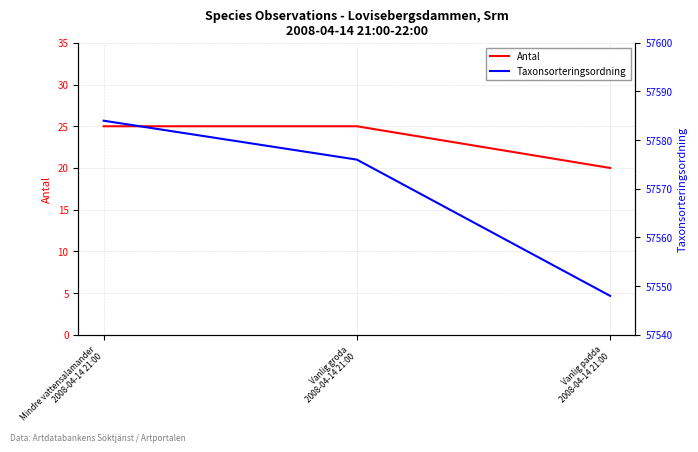

Count the Taxonsorteringsordning values in the range 57548 to 57584.

3